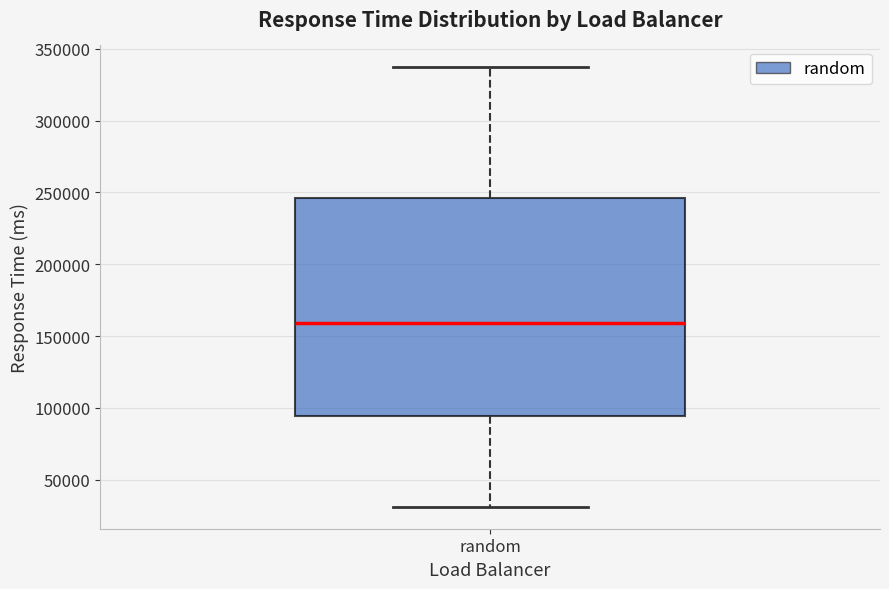

Transcribe this box plot: give where the median line is, the range the box spans, and where the two whiskers end, as read against the y-axis. The values are not printed on the chart, so give them approximately, as read against the axis.

median 160000, box 95000 to 245000, whiskers 30000 to 335000